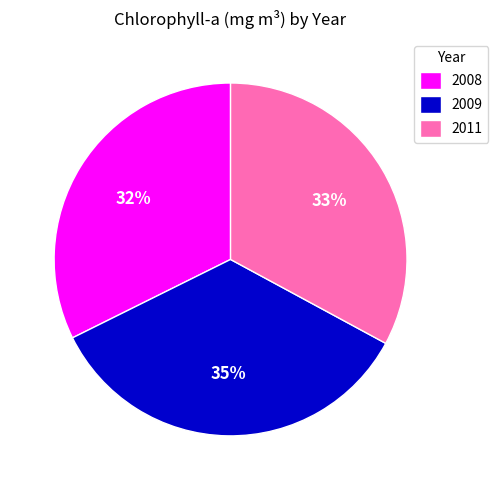

What is the largest slice in the pie chart?

2009